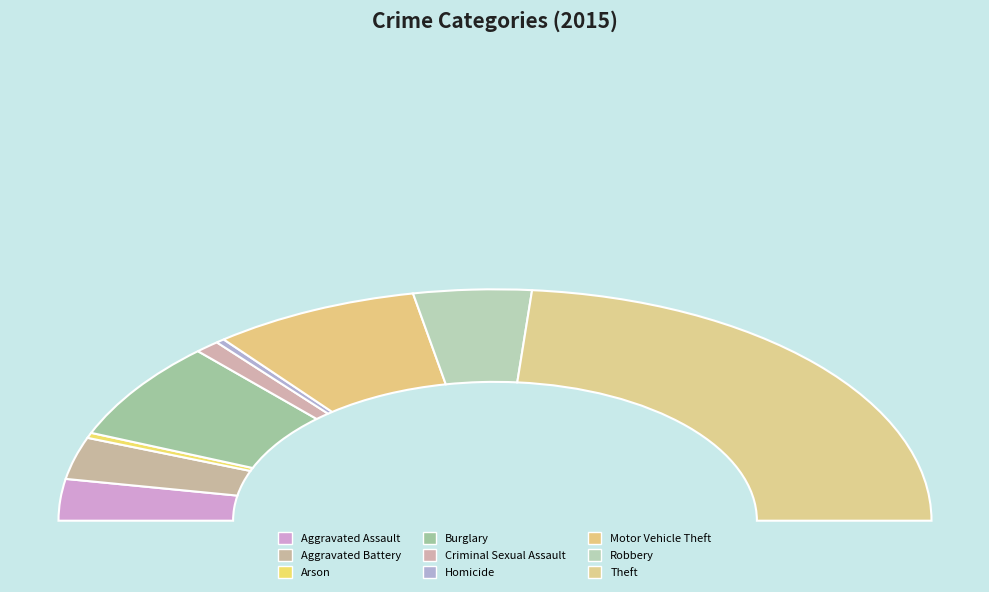

How many slices are in this pie chart?

9